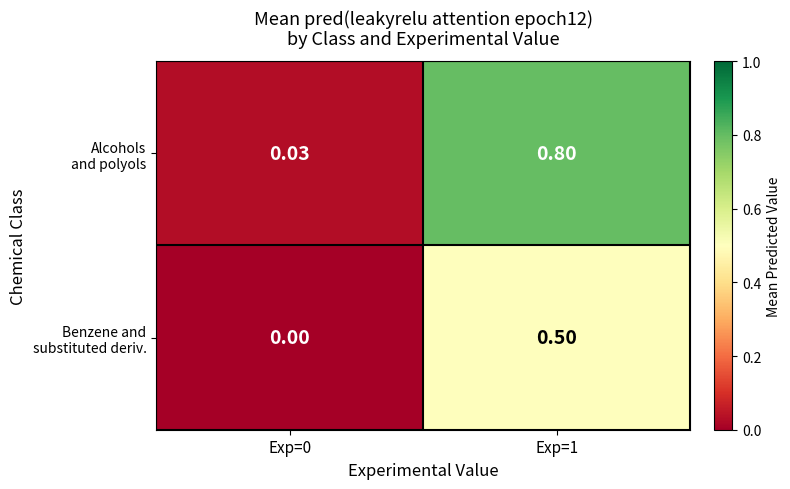

What is the difference between the highest and lowest values at Exp=1?

0.3